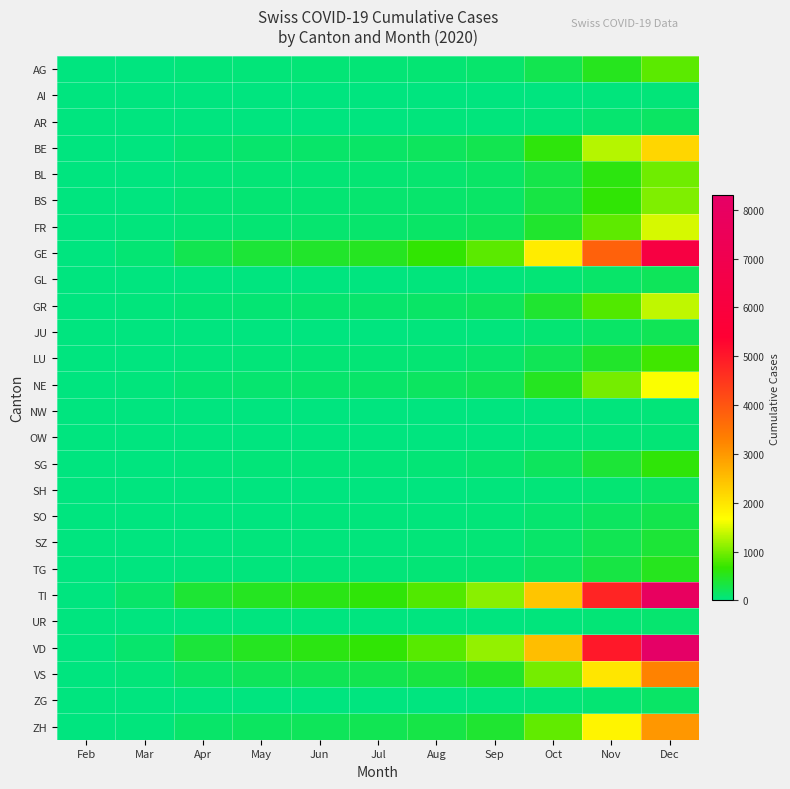

How many series are shown in this chart?

26